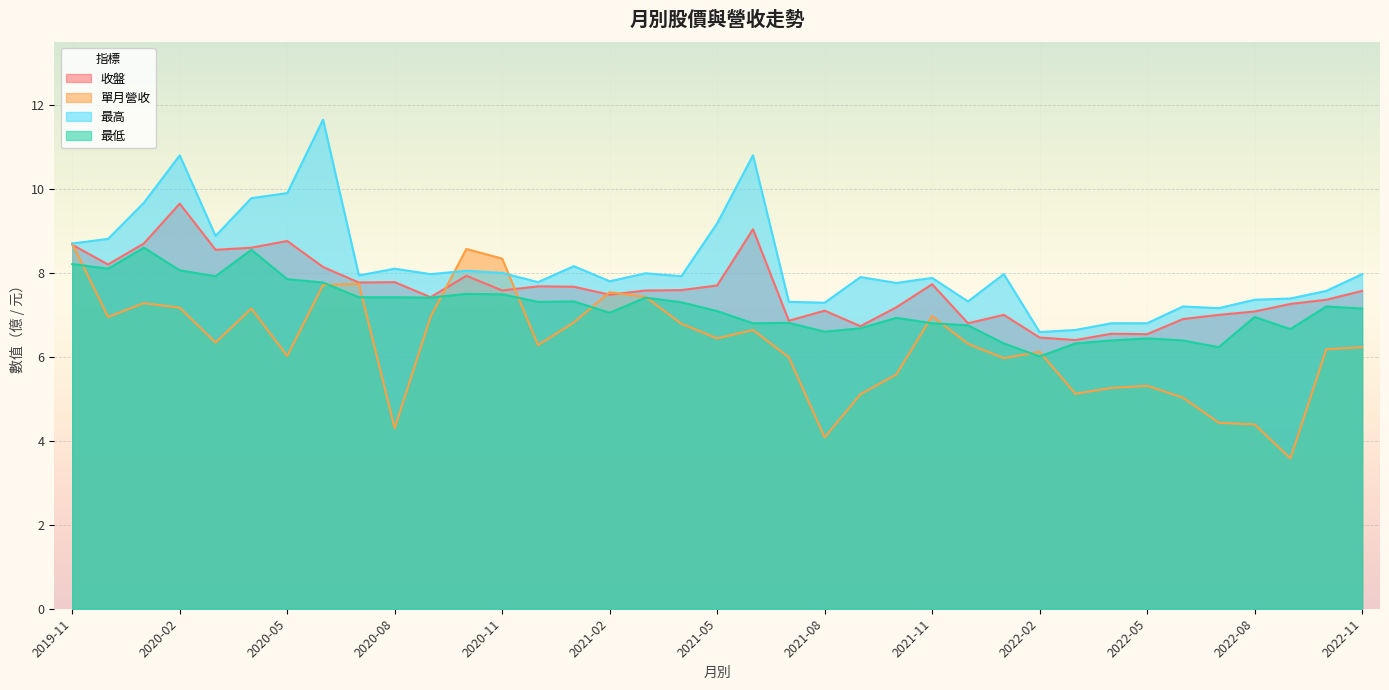

Is it true that 最低 equals 8.4 at 2022-02?

False